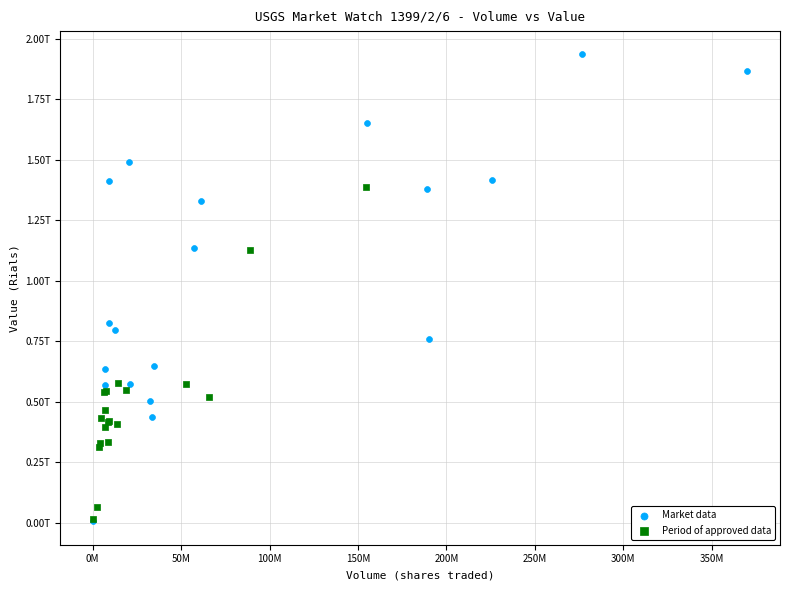

What are all the series names shown in the legend?

Market data, Period of approved data